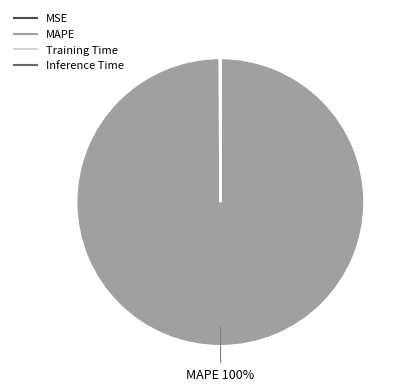

Which category has the biggest portion of the pie?

MAPE